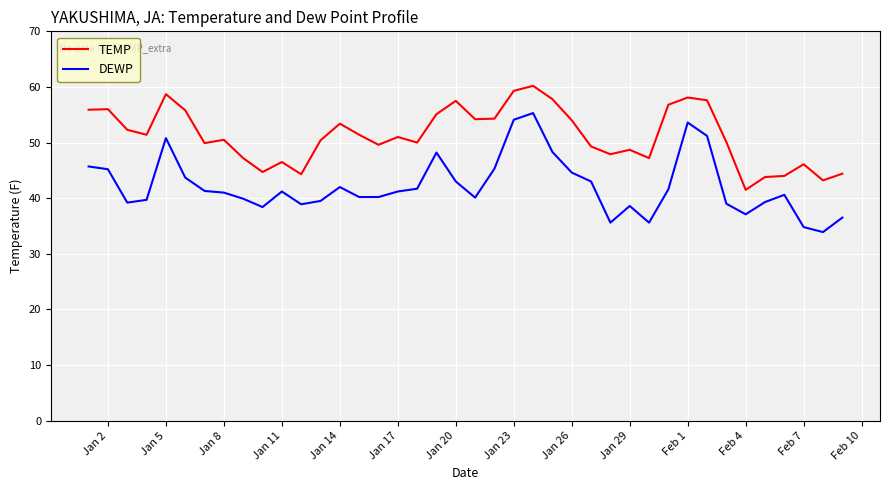

Which series has the largest total across all categories?

TEMP